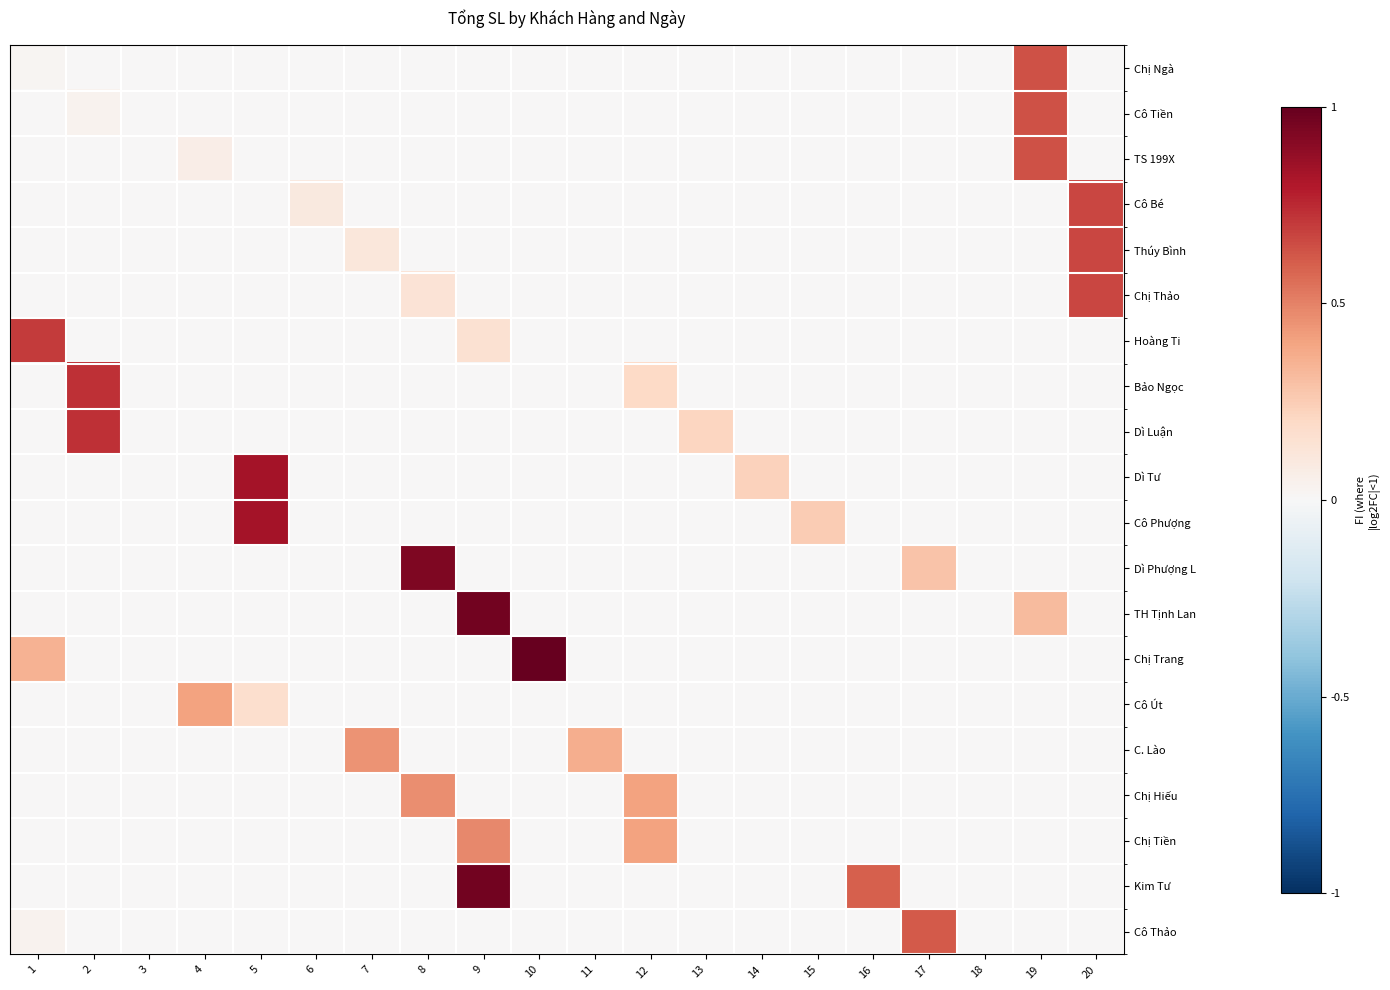

Which series has the largest total across all categories?

Kim Tư